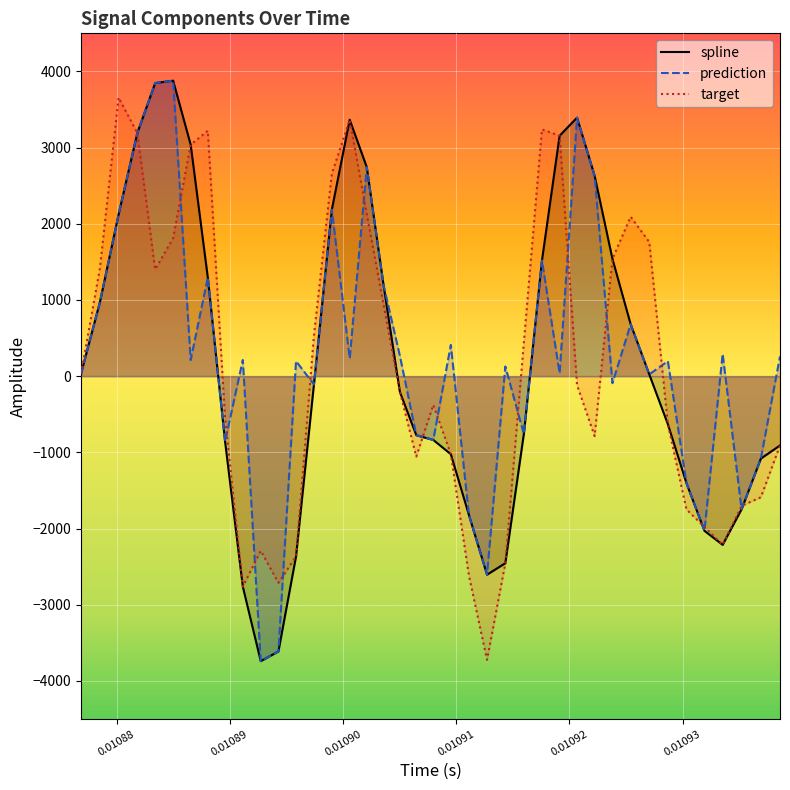

What is the smallest value displayed?

-3740.5